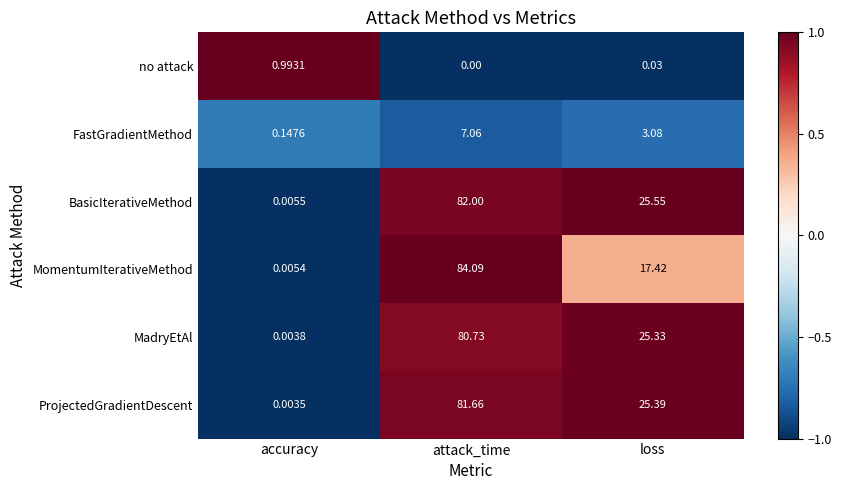

Which series changed the most between accuracy and attack_time?

MomentumIterativeMethod